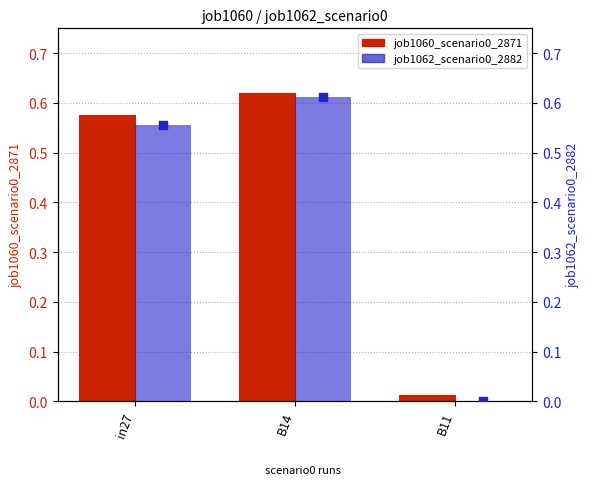

What are all the series names shown in the legend?

job1060_scenario0_2871, job1062_scenario0_2882